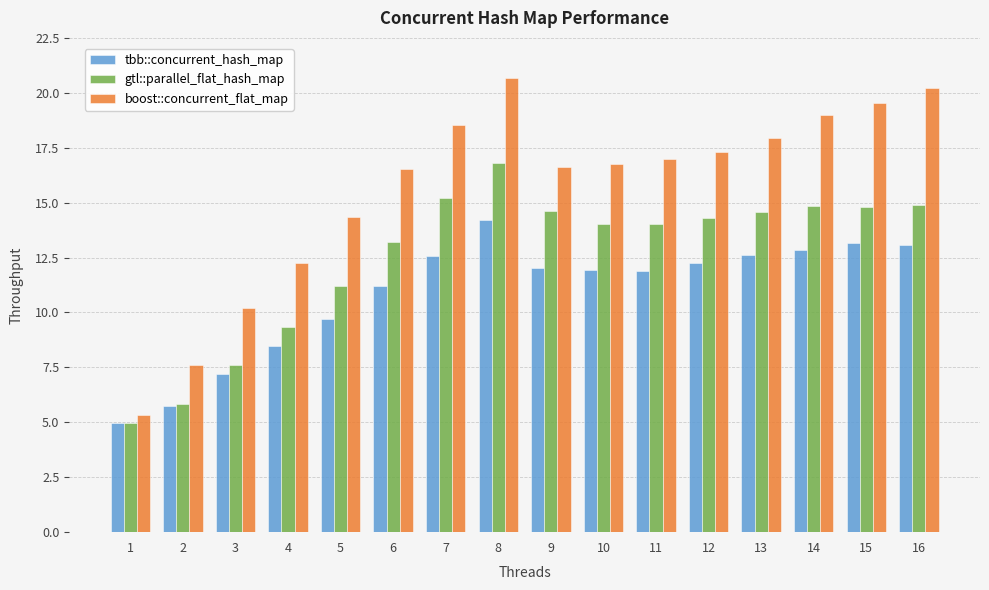

List the series in order of their peak value, highest first.

boost::concurrent_flat_map, gtl::parallel_flat_hash_map, tbb::concurrent_hash_map